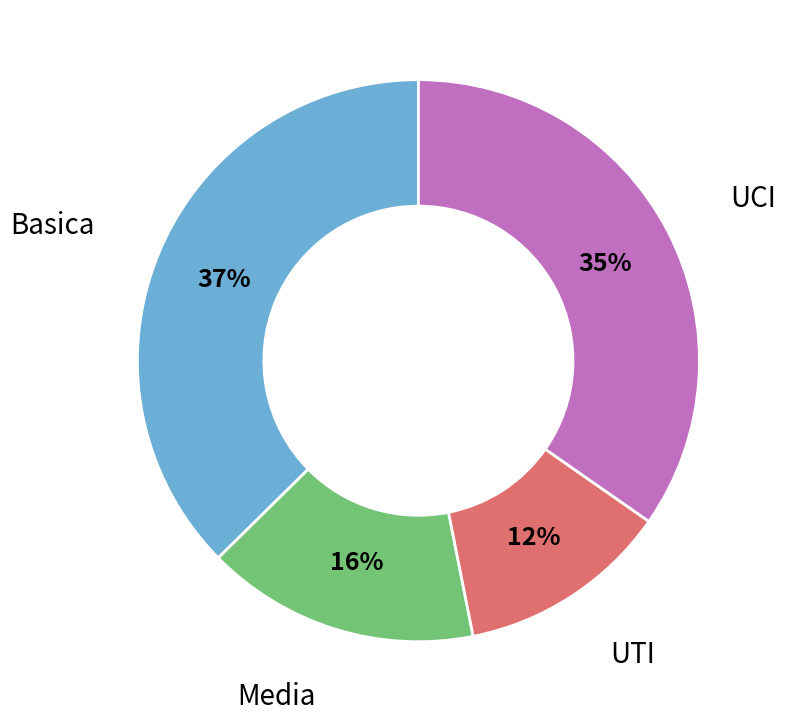

Count the number of slices in the pie.

4